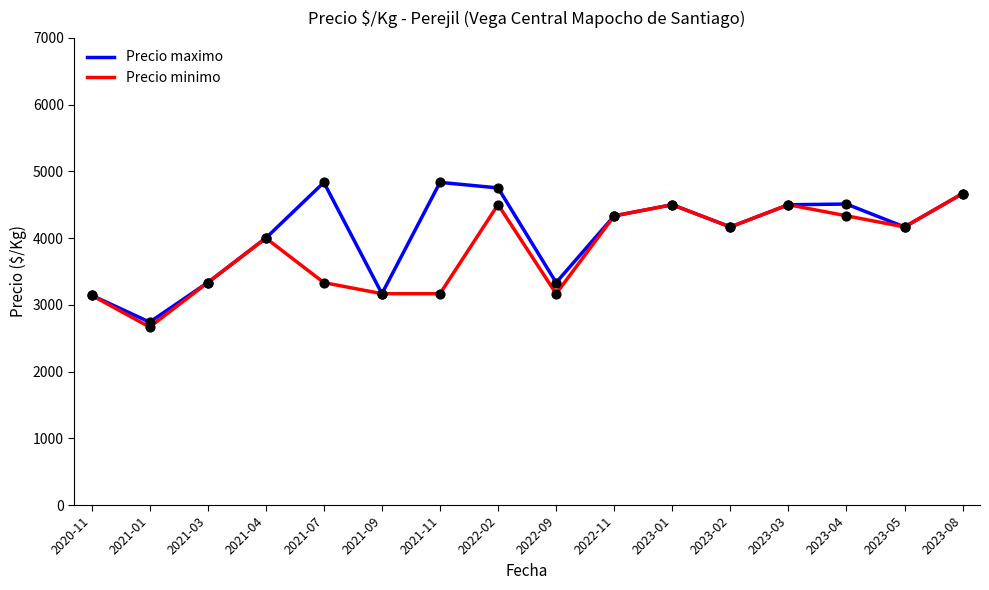

What is the total value across all series at 2023-05?

8334